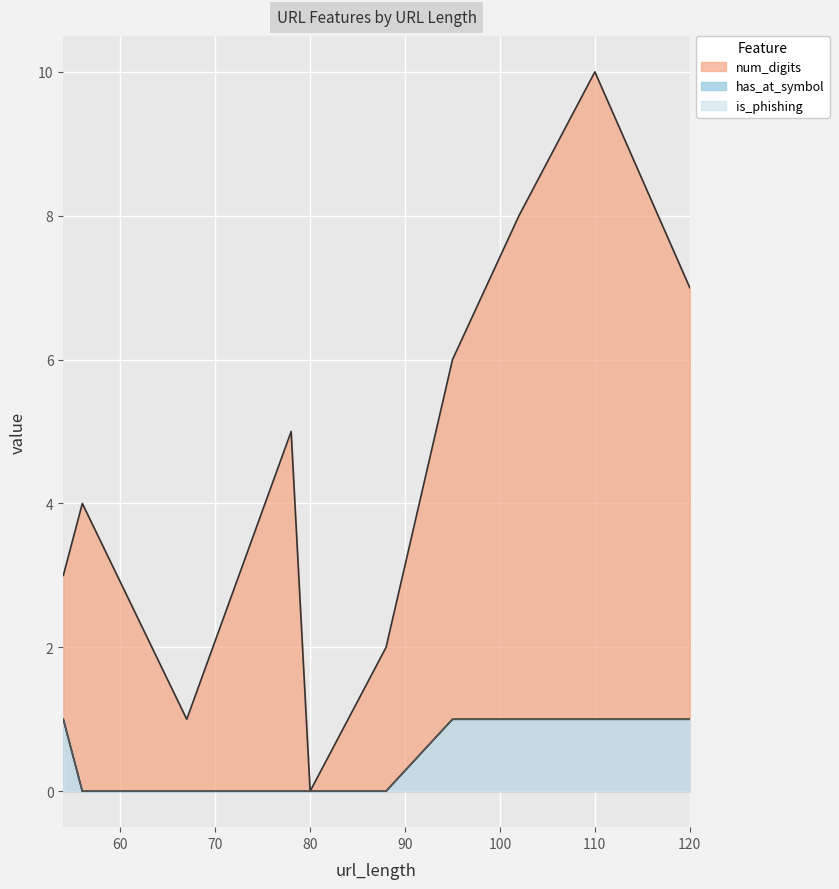

Is the value of is_phishing at 120 greater than the value of has_at_symbol at 54?

No